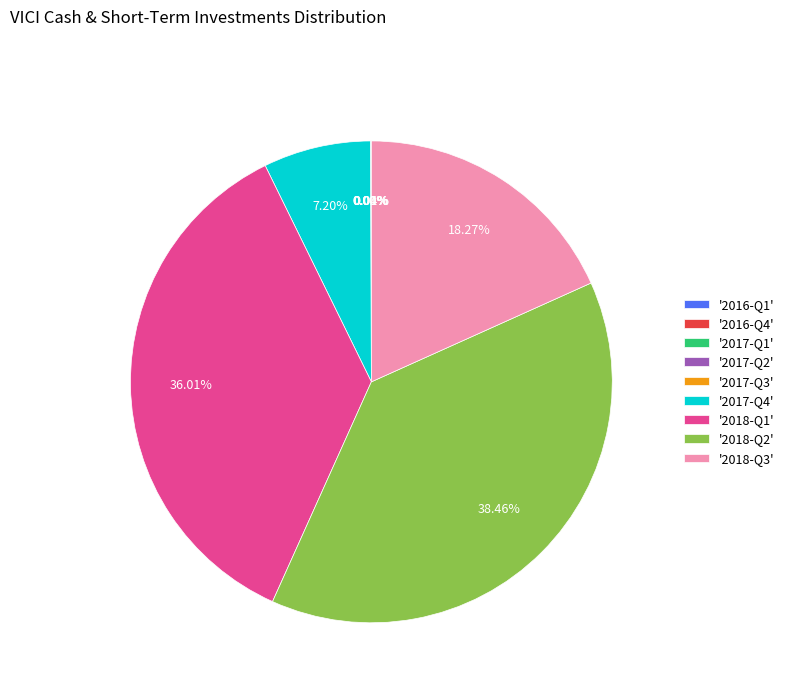

Is '2018-Q2' the majority of the pie?

No